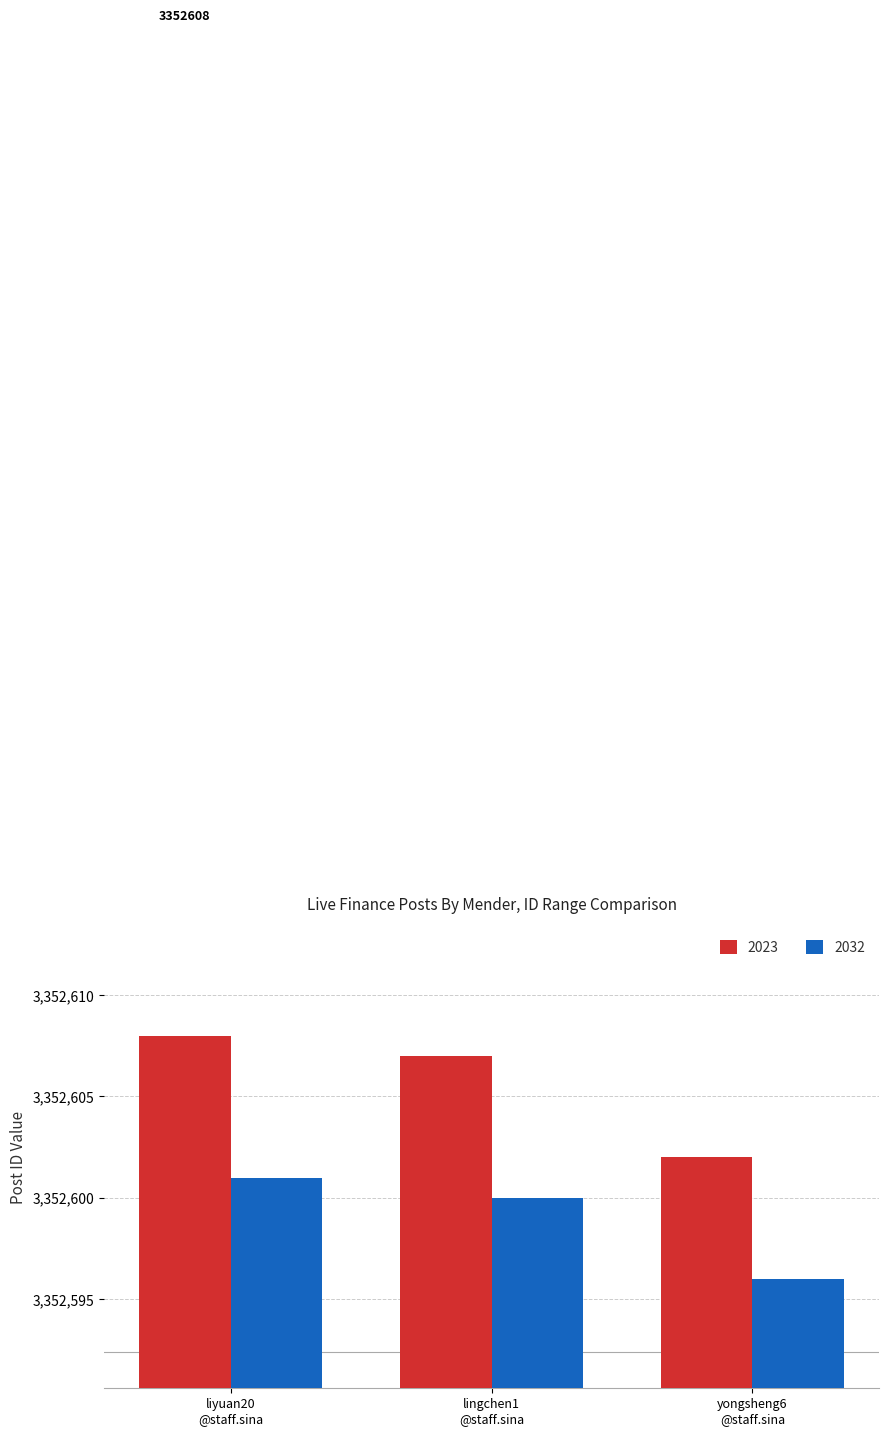

Reading left to right, list all the values displayed in this chart.

2023: 3352608	3352607	3352602
2032: 3352601	3352600	3352596